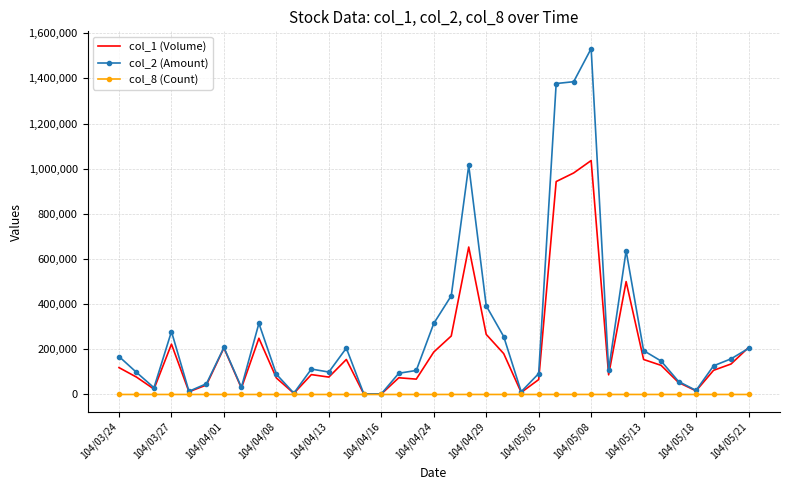

What is the greatest value displayed?

1531700